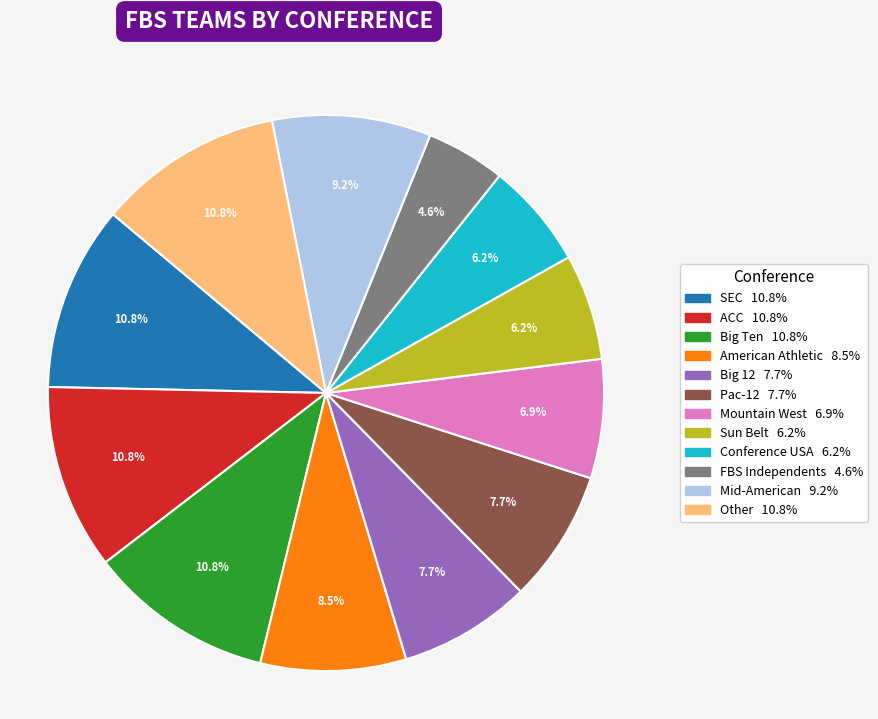

Which category has the smallest portion of the pie?

FBS Independents